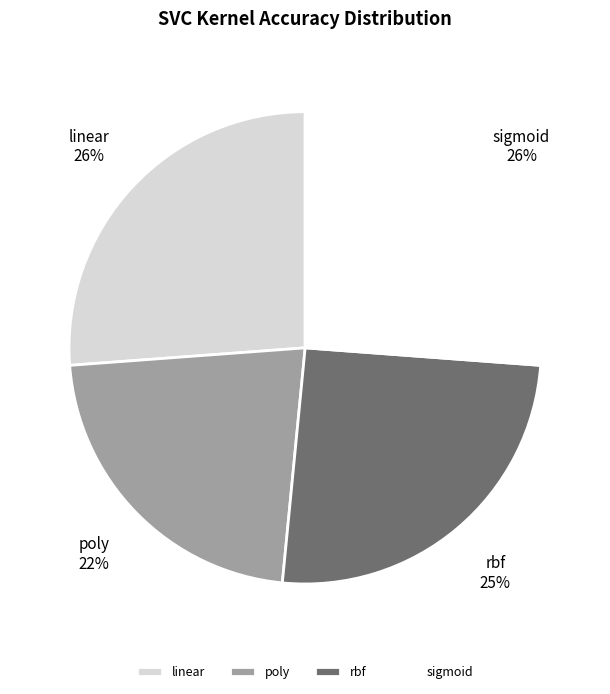

Combined, do rbf and sigmoid account for over 50%?

Yes